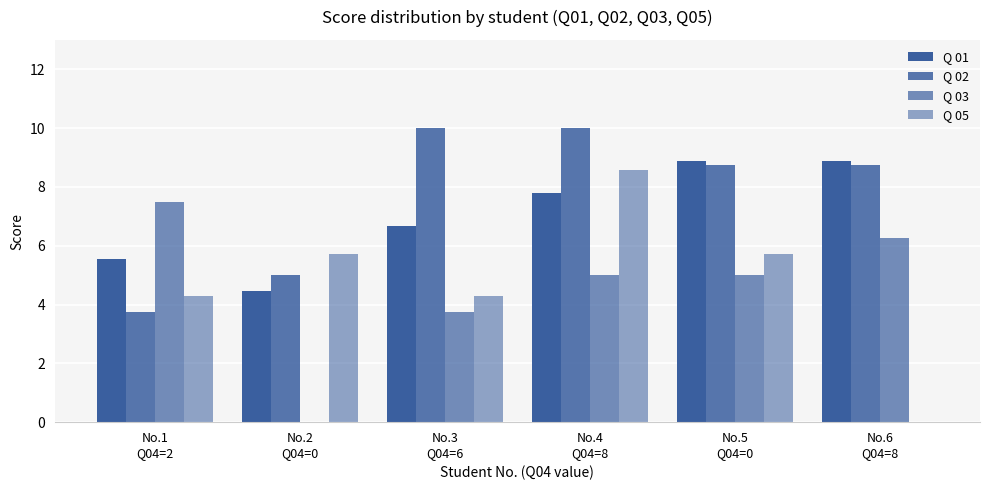

Reading right to left, transcribe all the data shown in this chart.

Q 01: 8.9	8.9	7.8	6.7	4.4	5.6
Q 02: 8.8	8.8	10.0	10.0	5.0	3.8
Q 03: 6.2	5.0	5.0	3.8	0.0	7.5
Q 05: 0.0	5.7	8.6	4.3	5.7	4.3